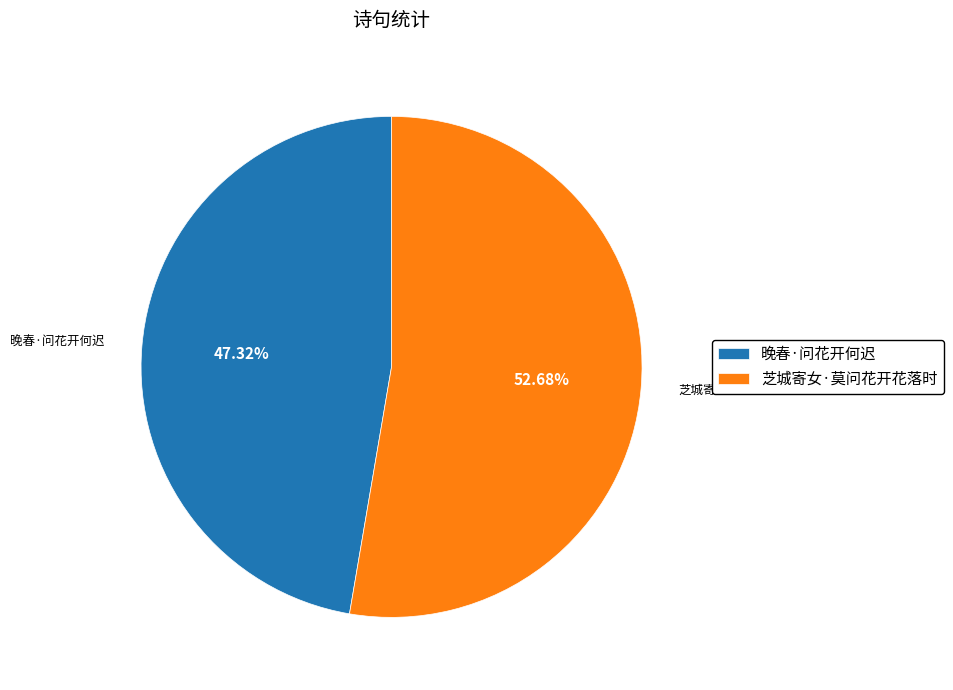

Is it true that 芝城寄女·莫问花开花落时 is 53% of the pie?

True